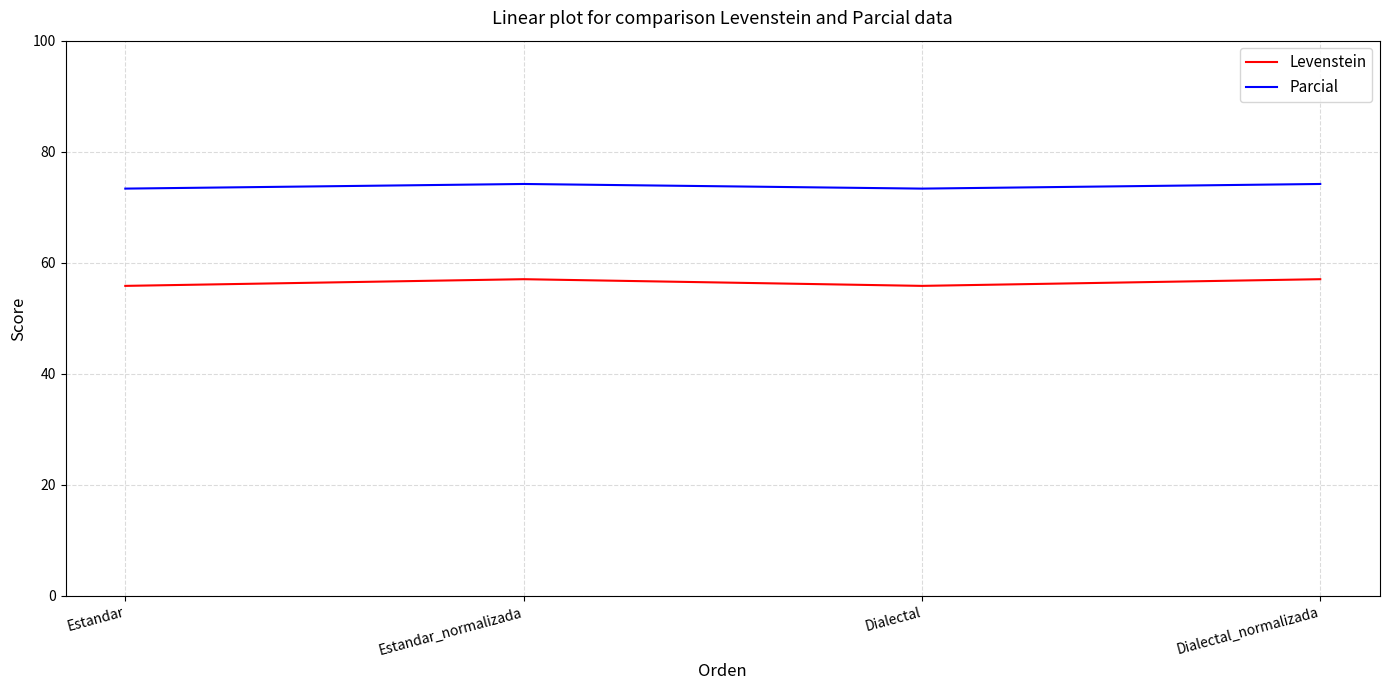

What is the difference between the second highest and minimum values in the Levenstein series?

1.2